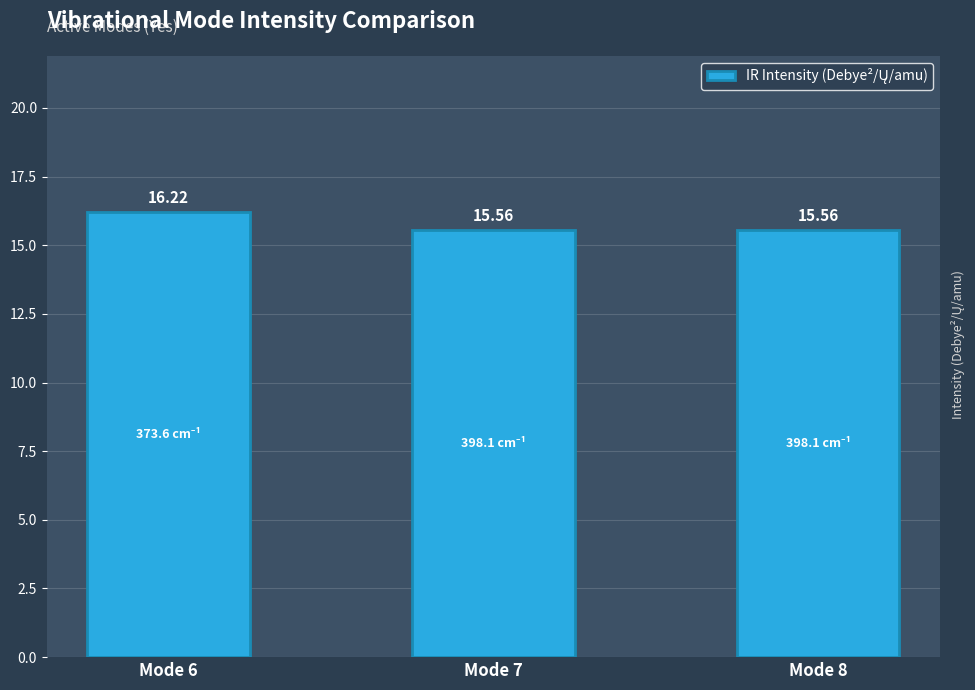

Count the number of data series in this chart.

1